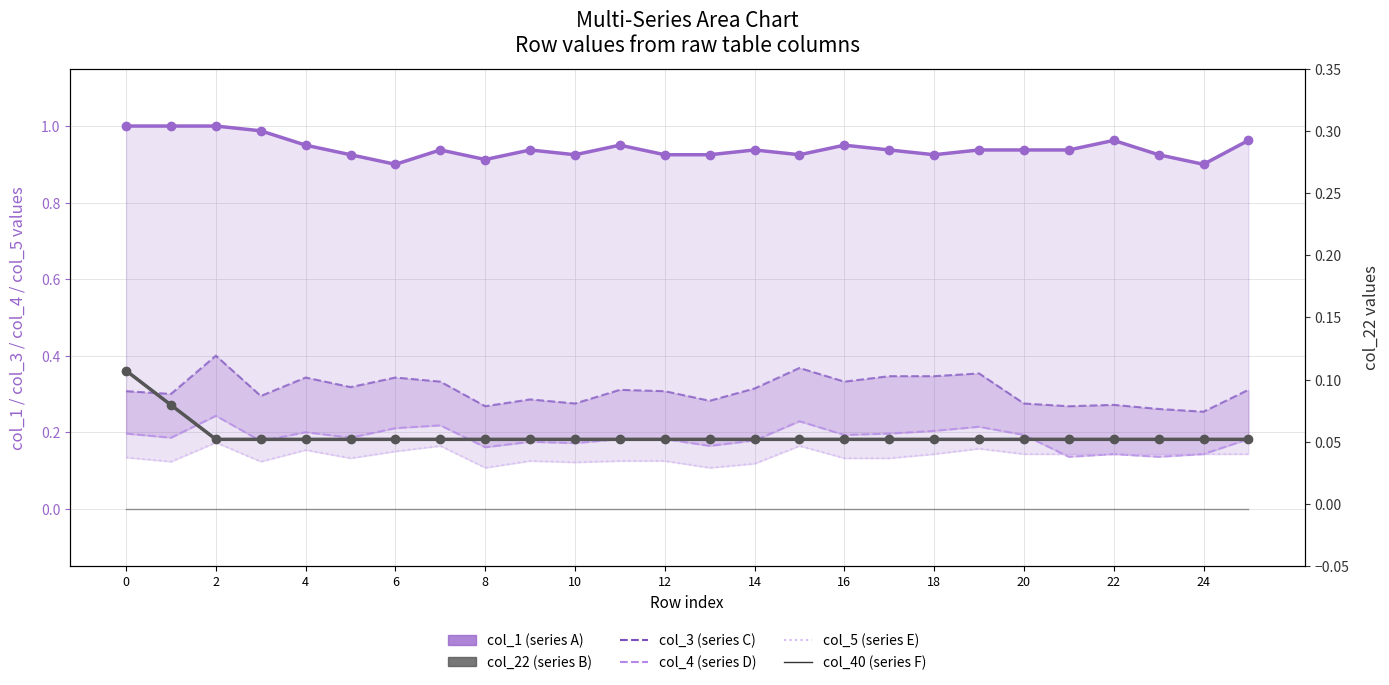

Rank the series at 2 from lowest to highest value.

col_40 (series F), col_22 (series B), col_5 (series E), col_4 (series D), col_3 (series C), col_1 (series A)